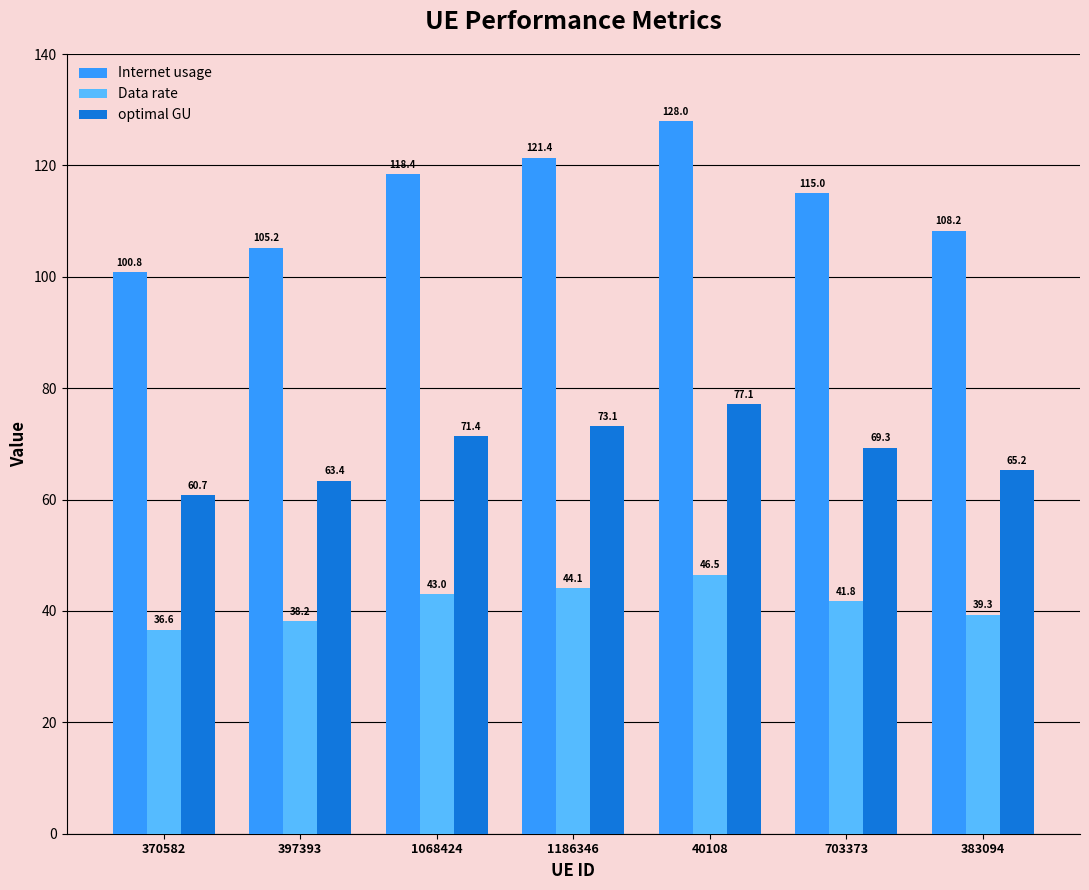

Reading right to left, extract all data points from this chart.

Internet usage: 383094=108.2	703373=115.0	40108=128.0	1186346=121.4	1068424=118.4	397393=105.2	370582=100.8
Data rate: 383094=39.3	703373=41.8	40108=46.5	1186346=44.1	1068424=43.0	397393=38.2	370582=36.6
optimal GU: 383094=65.2	703373=69.3	40108=77.1	1186346=73.1	1068424=71.4	397393=63.4	370582=60.7